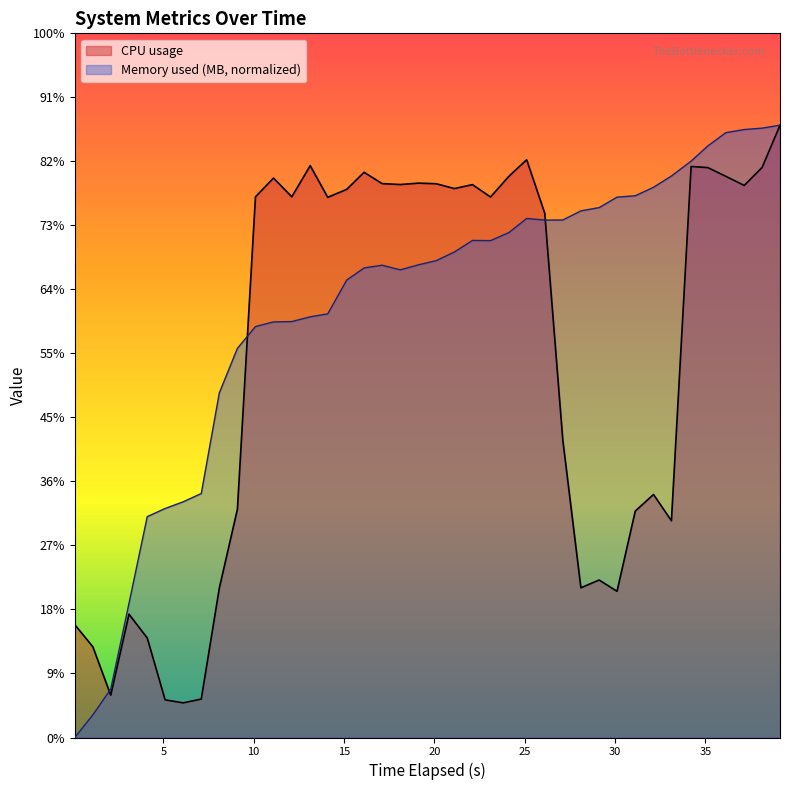

Does the chart display data point markers on the line(s)?

No